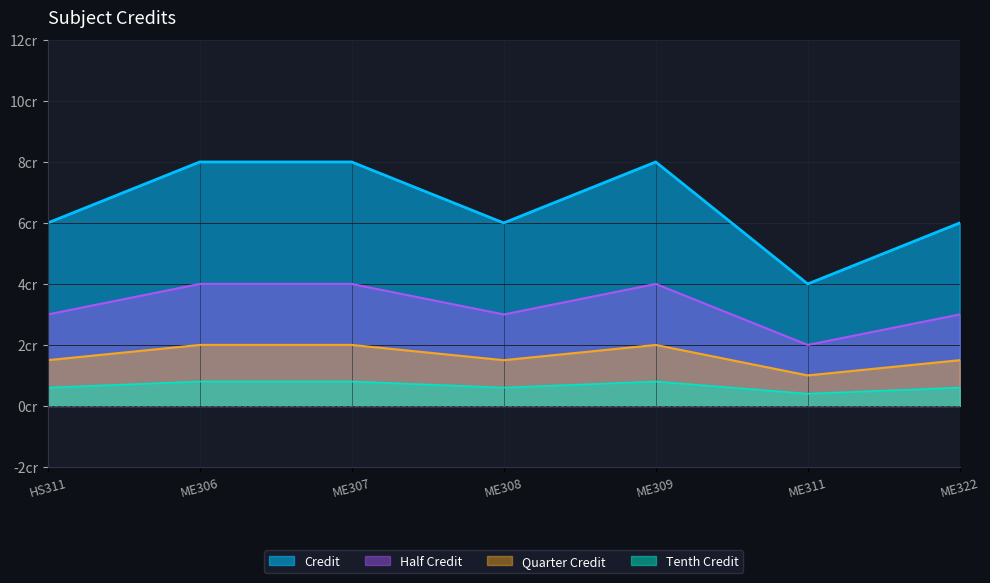

Does the chart display data point markers on the line(s)?

No